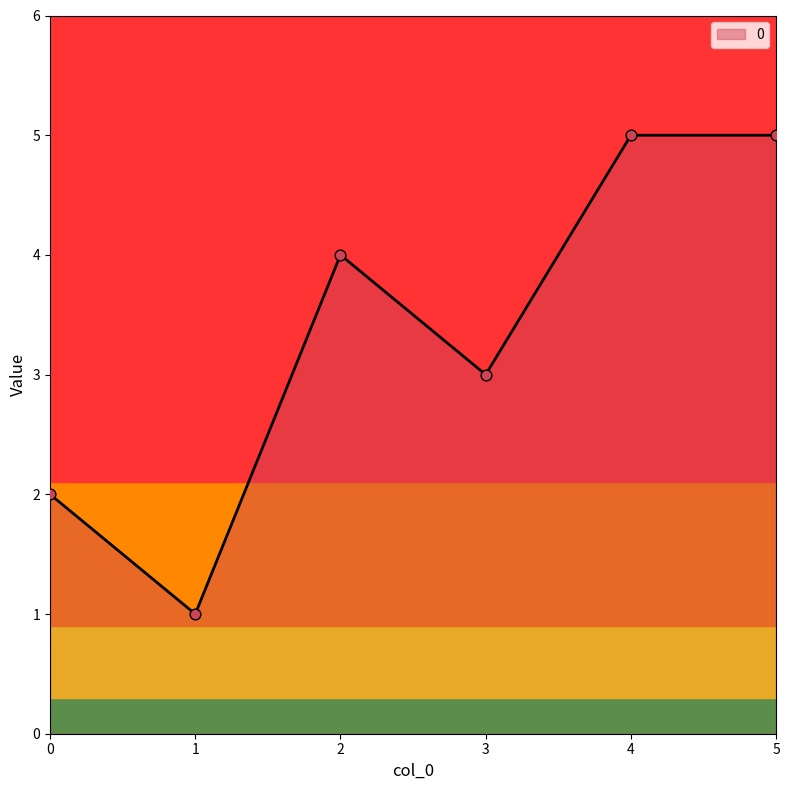

What is the ratio of the value at 1 to the value at 4?

0.2